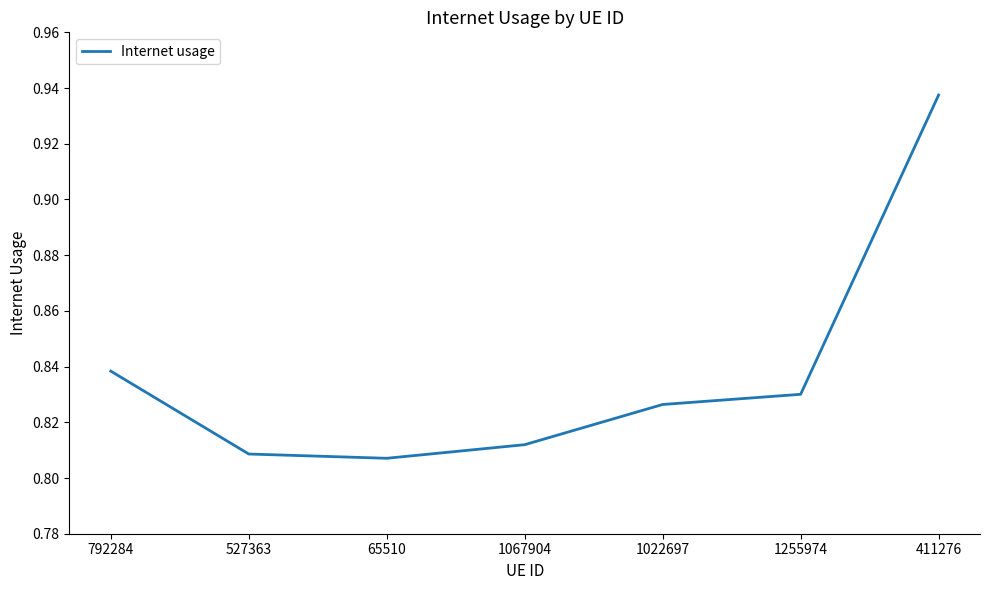

What is the sum of all values?

5.9